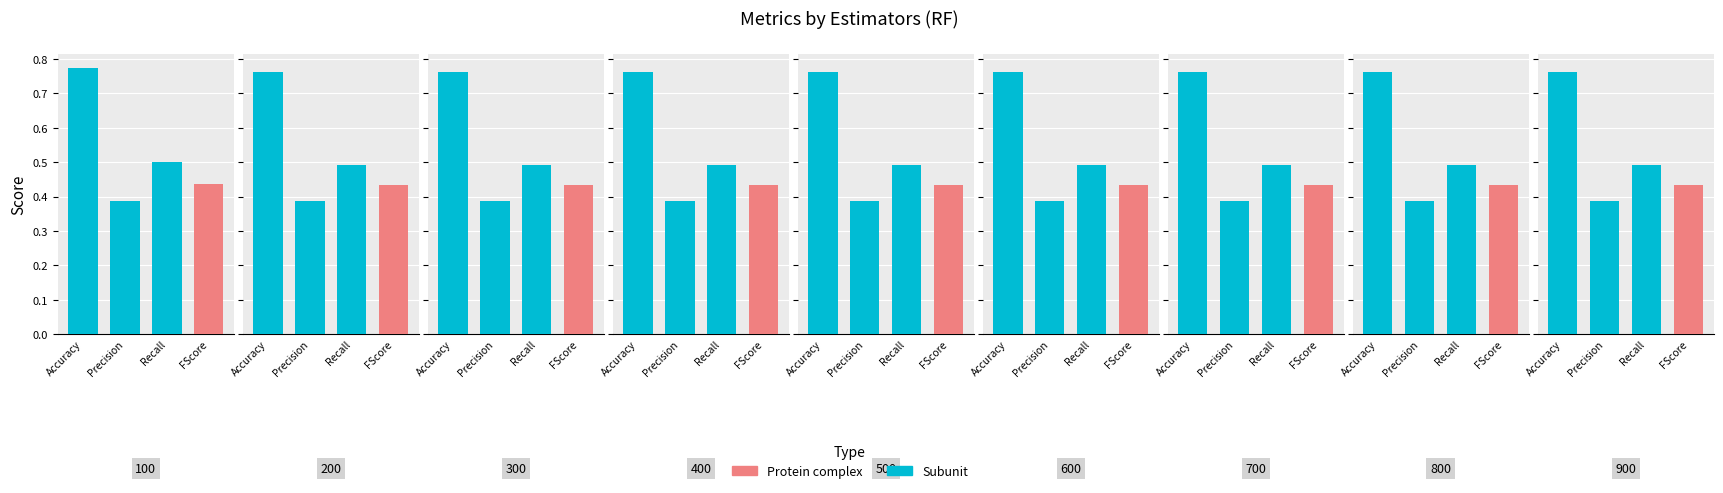

How many bars are there in total?

36